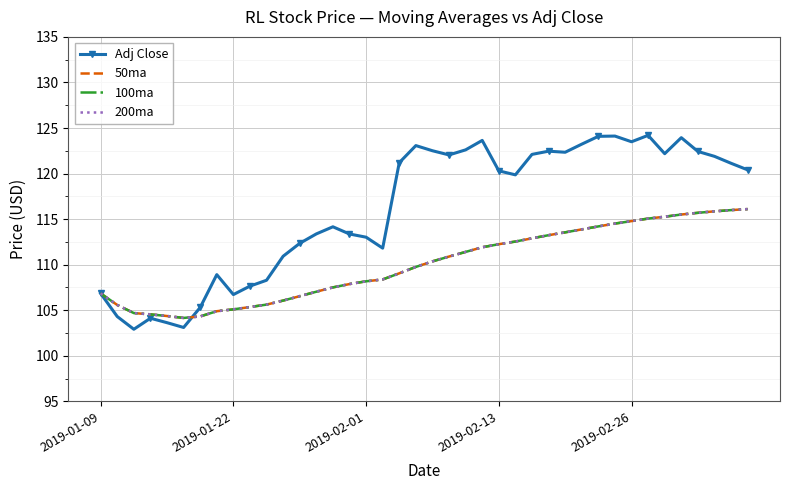

What is the highest value of the 200ma series?

116.1